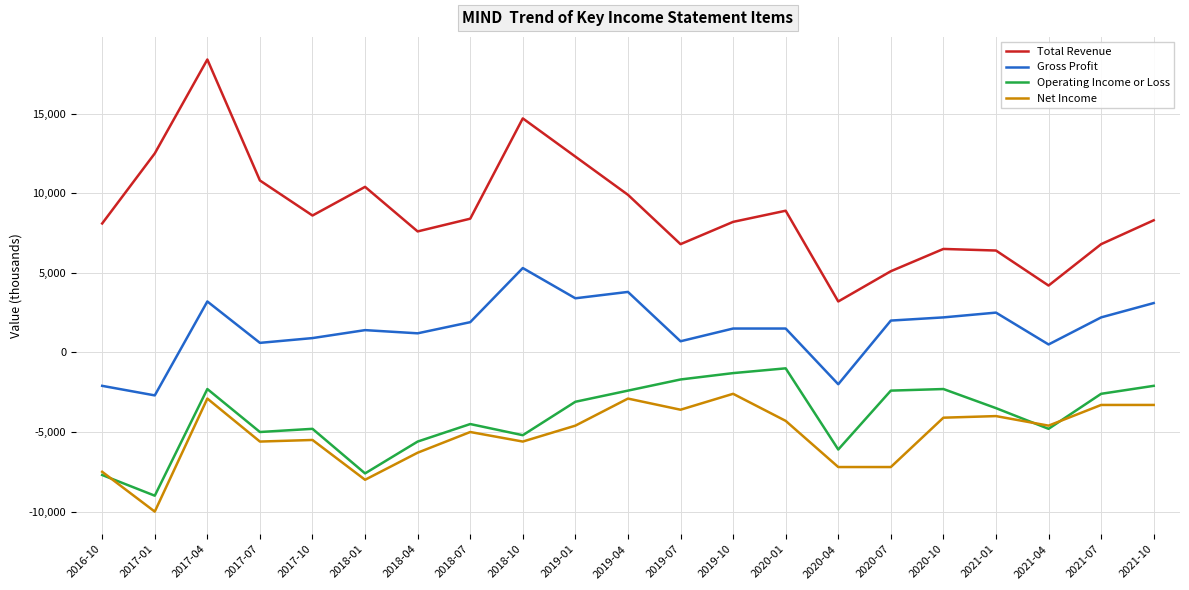

At how many categories does at least one series exceed 2284?

21